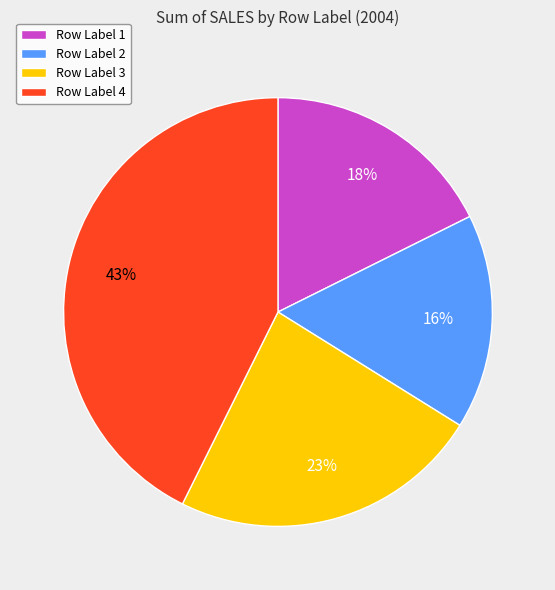

Is it true that Row Label 3 is 23% of the pie?

True